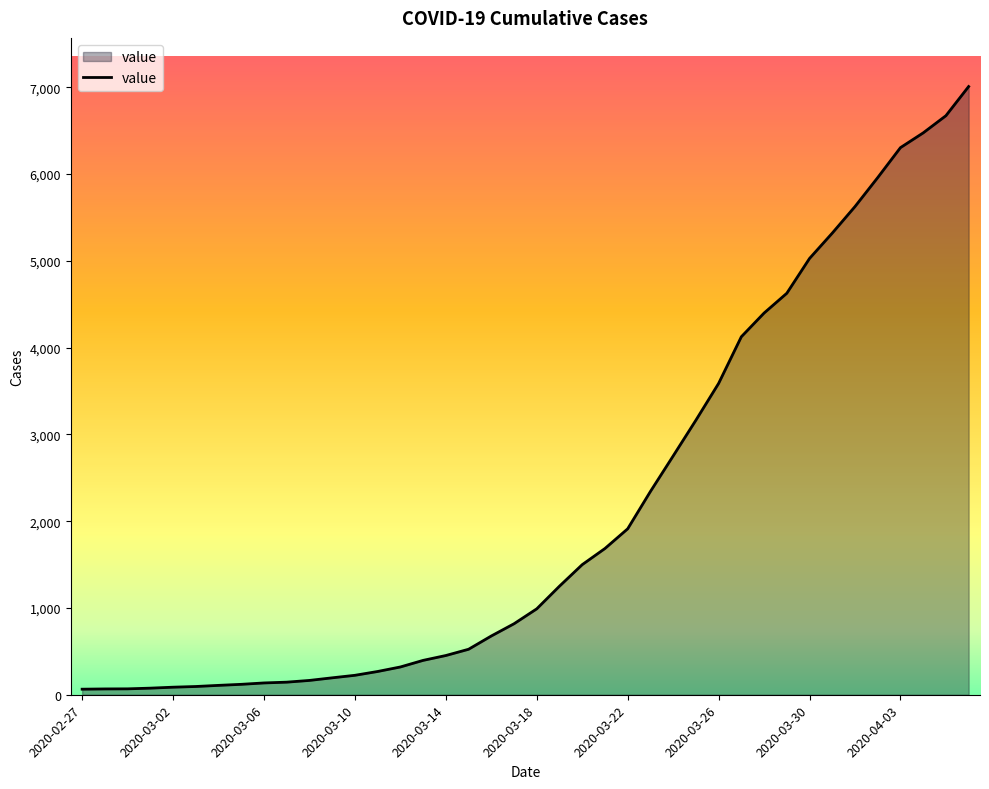

What is the average value?

2143